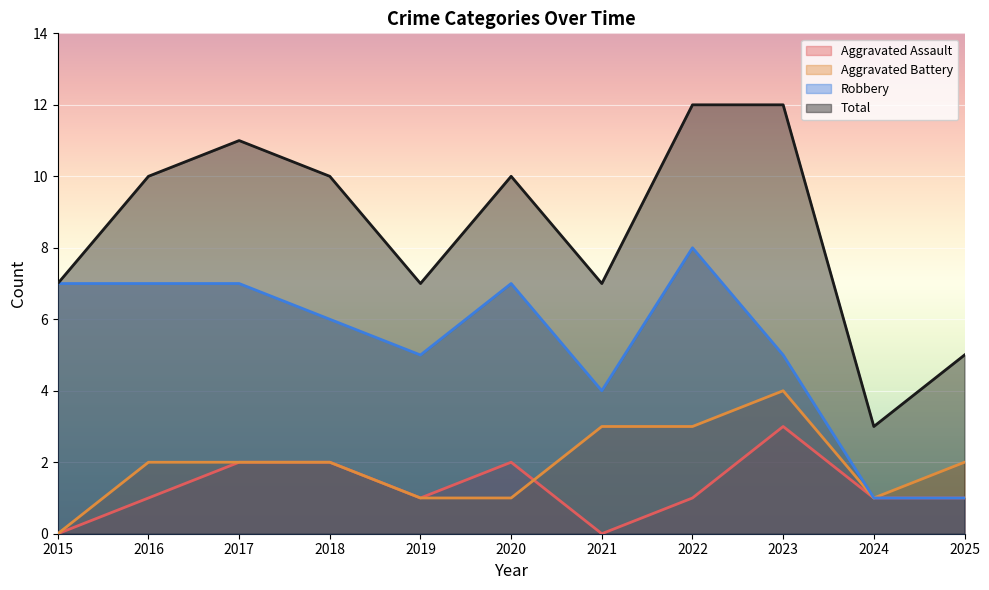

True or false: Aggravated Battery has a value of 1 at 2021.

False